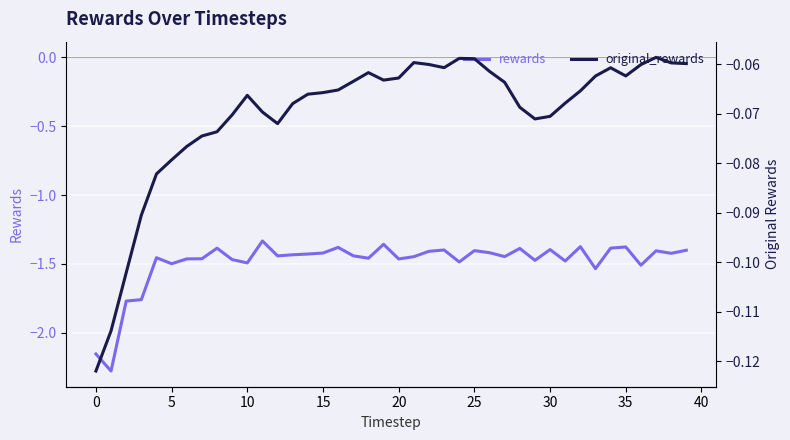

What is the spread (max minus min) of values at 39?

1.3